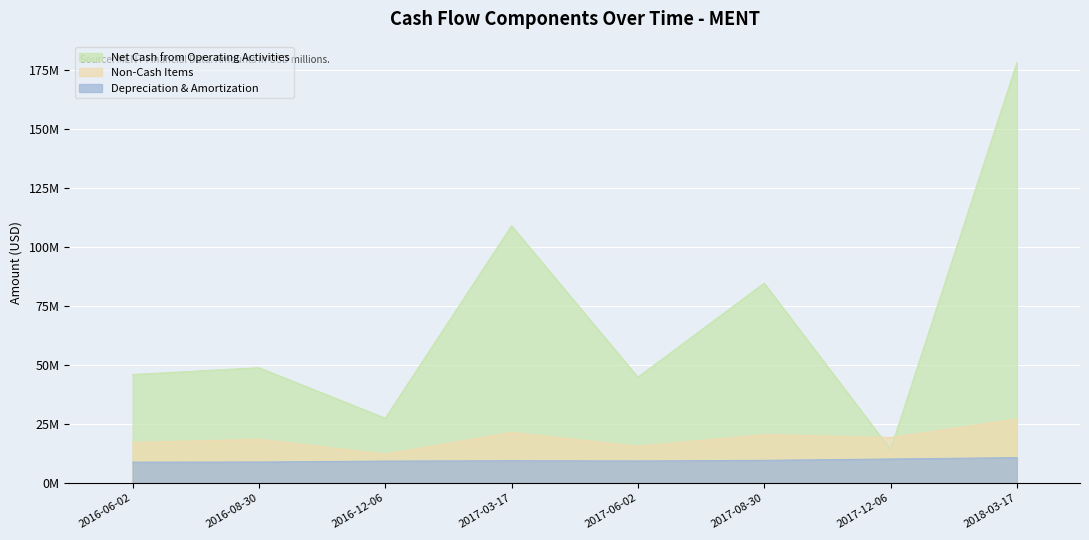

Is it true that Depreciation & Amortization equals 11.6 at 2016-06-02?

False